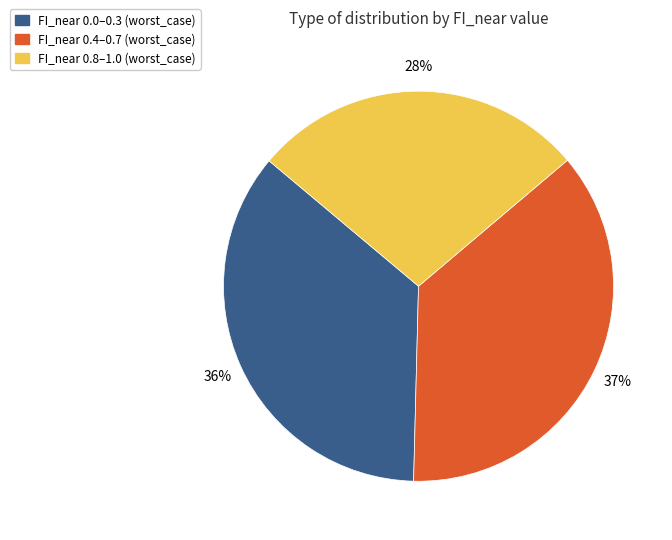

Which category has the smallest portion of the pie?

FI_near 0.8–1.0 (worst_case)